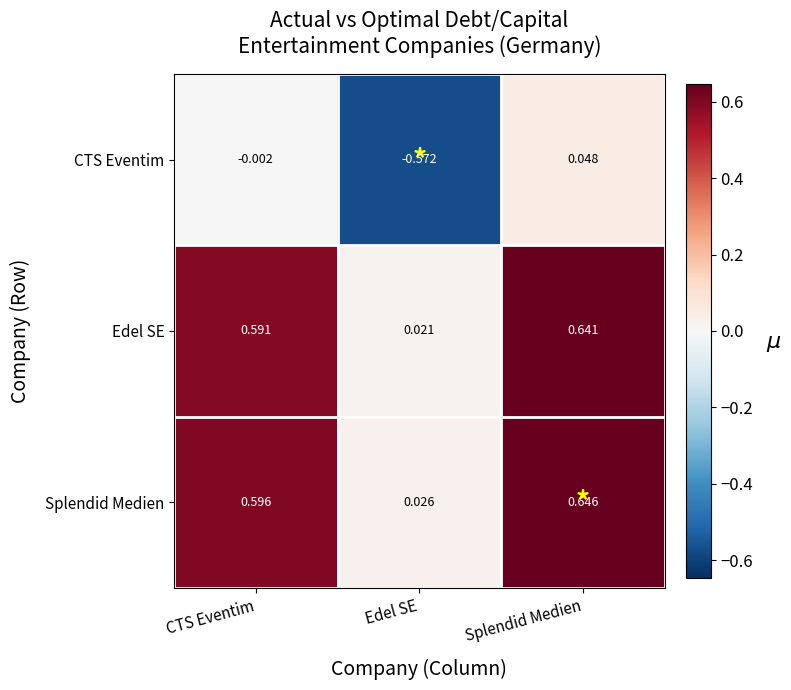

At which category does the chart reach its peak across all series?

Splendid Medien